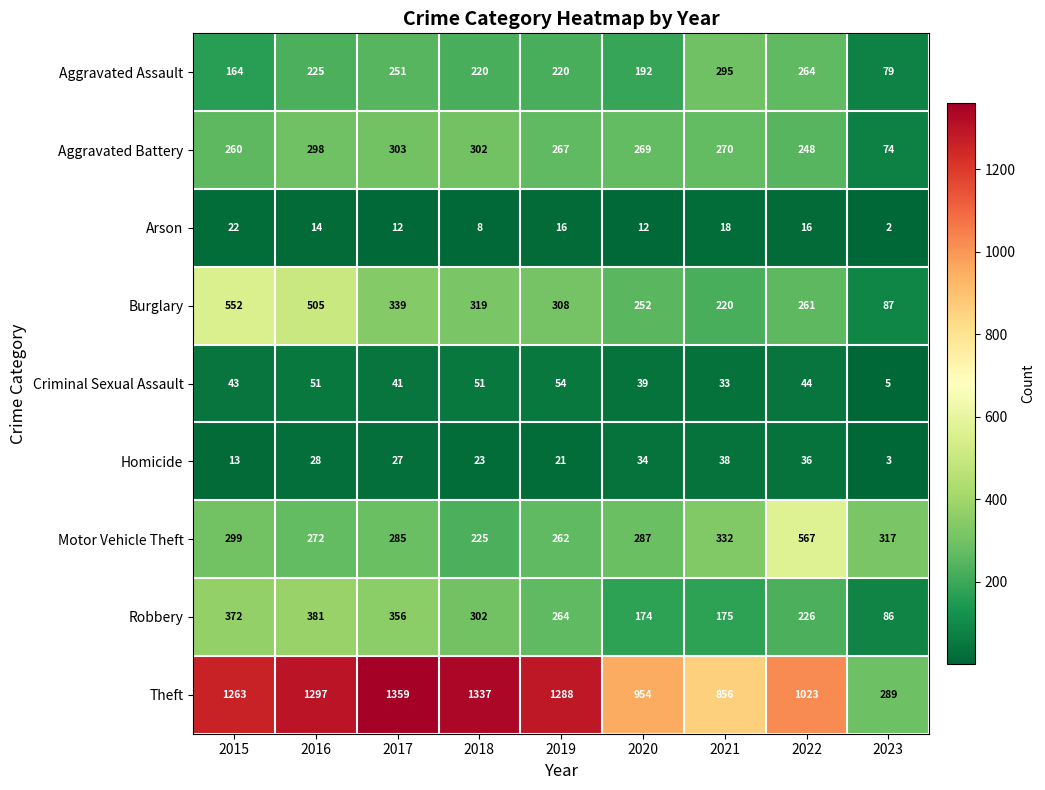

What is the total value across all series at 2022?

2685